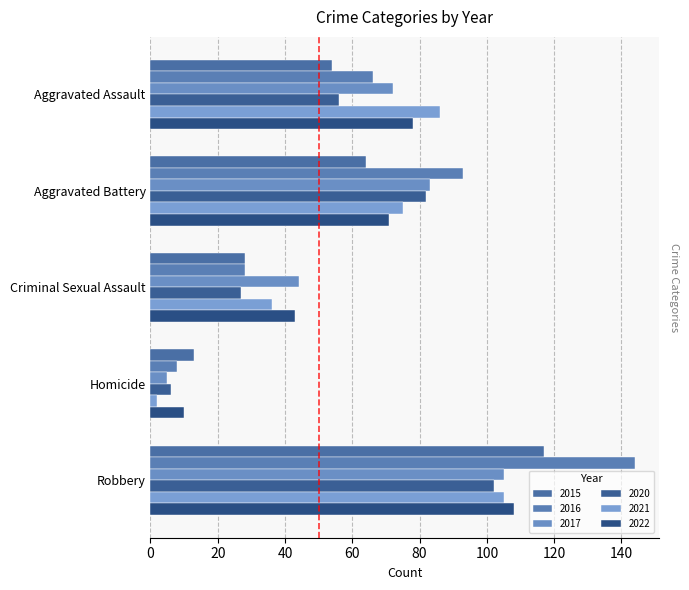

At which label does 2017 reach its peak?

Robbery